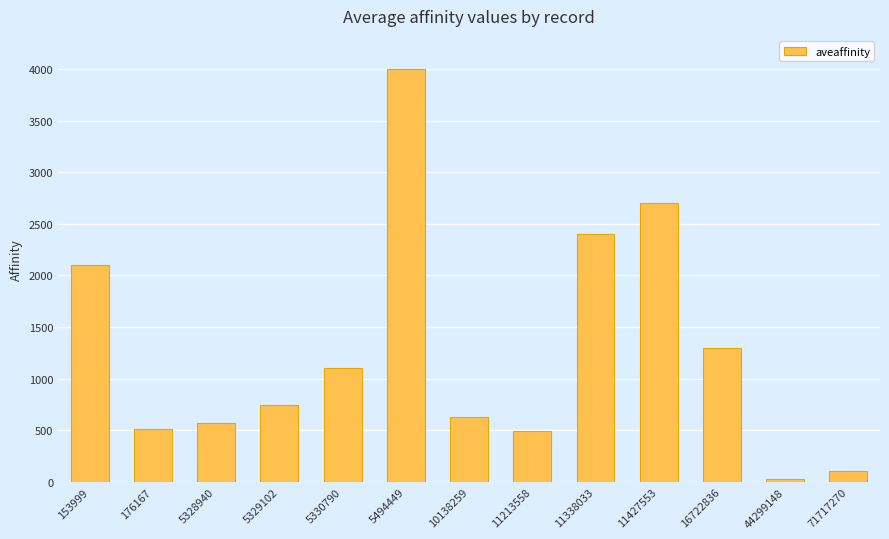

What is the difference between the second highest and minimum values?

2673